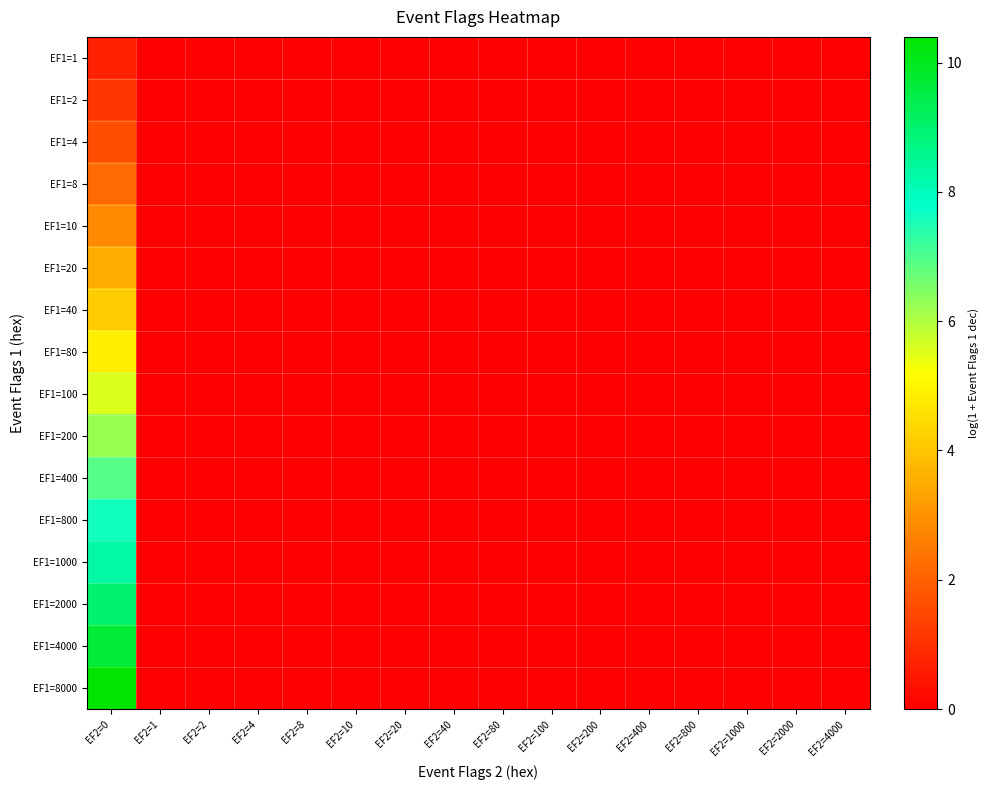

Reading right to left, what are all the values shown in this chart?

EF1=1: EF2=4000=0.0	EF2=2000=0.0	EF2=1000=0.0	EF2=800=0.0	EF2=400=0.0	EF2=200=0.0	EF2=100=0.0	EF2=80=0.0	EF2=40=0.0	EF2=20=0.0	EF2=10=0.0	EF2=8=0.0	EF2=4=0.0	EF2=2=0.0	EF2=1=0.0	EF2=0=0.7
EF1=2: EF2=4000=0.0	EF2=2000=0.0	EF2=1000=0.0	EF2=800=0.0	EF2=400=0.0	EF2=200=0.0	EF2=100=0.0	EF2=80=0.0	EF2=40=0.0	EF2=20=0.0	EF2=10=0.0	EF2=8=0.0	EF2=4=0.0	EF2=2=0.0	EF2=1=0.0	EF2=0=1.1
EF1=4: EF2=4000=0.0	EF2=2000=0.0	EF2=1000=0.0	EF2=800=0.0	EF2=400=0.0	EF2=200=0.0	EF2=100=0.0	EF2=80=0.0	EF2=40=0.0	EF2=20=0.0	EF2=10=0.0	EF2=8=0.0	EF2=4=0.0	EF2=2=0.0	EF2=1=0.0	EF2=0=1.6
EF1=8: EF2=4000=0.0	EF2=2000=0.0	EF2=1000=0.0	EF2=800=0.0	EF2=400=0.0	EF2=200=0.0	EF2=100=0.0	EF2=80=0.0	EF2=40=0.0	EF2=20=0.0	EF2=10=0.0	EF2=8=0.0	EF2=4=0.0	EF2=2=0.0	EF2=1=0.0	EF2=0=2.2
EF1=10: EF2=4000=0.0	EF2=2000=0.0	EF2=1000=0.0	EF2=800=0.0	EF2=400=0.0	EF2=200=0.0	EF2=100=0.0	EF2=80=0.0	EF2=40=0.0	EF2=20=0.0	EF2=10=0.0	EF2=8=0.0	EF2=4=0.0	EF2=2=0.0	EF2=1=0.0	EF2=0=2.8
EF1=20: EF2=4000=0.0	EF2=2000=0.0	EF2=1000=0.0	EF2=800=0.0	EF2=400=0.0	EF2=200=0.0	EF2=100=0.0	EF2=80=0.0	EF2=40=0.0	EF2=20=0.0	EF2=10=0.0	EF2=8=0.0	EF2=4=0.0	EF2=2=0.0	EF2=1=0.0	EF2=0=3.5
EF1=40: EF2=4000=0.0	EF2=2000=0.0	EF2=1000=0.0	EF2=800=0.0	EF2=400=0.0	EF2=200=0.0	EF2=100=0.0	EF2=80=0.0	EF2=40=0.0	EF2=20=0.0	EF2=10=0.0	EF2=8=0.0	EF2=4=0.0	EF2=2=0.0	EF2=1=0.0	EF2=0=4.2
EF1=80: EF2=4000=0.0	EF2=2000=0.0	EF2=1000=0.0	EF2=800=0.0	EF2=400=0.0	EF2=200=0.0	EF2=100=0.0	EF2=80=0.0	EF2=40=0.0	EF2=20=0.0	EF2=10=0.0	EF2=8=0.0	EF2=4=0.0	EF2=2=0.0	EF2=1=0.0	EF2=0=4.9
EF1=100: EF2=4000=0.0	EF2=2000=0.0	EF2=1000=0.0	EF2=800=0.0	EF2=400=0.0	EF2=200=0.0	EF2=100=0.0	EF2=80=0.0	EF2=40=0.0	EF2=20=0.0	EF2=10=0.0	EF2=8=0.0	EF2=4=0.0	EF2=2=0.0	EF2=1=0.0	EF2=0=5.5
EF1=200: EF2=4000=0.0	EF2=2000=0.0	EF2=1000=0.0	EF2=800=0.0	EF2=400=0.0	EF2=200=0.0	EF2=100=0.0	EF2=80=0.0	EF2=40=0.0	EF2=20=0.0	EF2=10=0.0	EF2=8=0.0	EF2=4=0.0	EF2=2=0.0	EF2=1=0.0	EF2=0=6.2
EF1=400: EF2=4000=0.0	EF2=2000=0.0	EF2=1000=0.0	EF2=800=0.0	EF2=400=0.0	EF2=200=0.0	EF2=100=0.0	EF2=80=0.0	EF2=40=0.0	EF2=20=0.0	EF2=10=0.0	EF2=8=0.0	EF2=4=0.0	EF2=2=0.0	EF2=1=0.0	EF2=0=6.9
EF1=800: EF2=4000=0.0	EF2=2000=0.0	EF2=1000=0.0	EF2=800=0.0	EF2=400=0.0	EF2=200=0.0	EF2=100=0.0	EF2=80=0.0	EF2=40=0.0	EF2=20=0.0	EF2=10=0.0	EF2=8=0.0	EF2=4=0.0	EF2=2=0.0	EF2=1=0.0	EF2=0=7.6
EF1=1000: EF2=4000=0.0	EF2=2000=0.0	EF2=1000=0.0	EF2=800=0.0	EF2=400=0.0	EF2=200=0.0	EF2=100=0.0	EF2=80=0.0	EF2=40=0.0	EF2=20=0.0	EF2=10=0.0	EF2=8=0.0	EF2=4=0.0	EF2=2=0.0	EF2=1=0.0	EF2=0=8.3
EF1=2000: EF2=4000=0.0	EF2=2000=0.0	EF2=1000=0.0	EF2=800=0.0	EF2=400=0.0	EF2=200=0.0	EF2=100=0.0	EF2=80=0.0	EF2=40=0.0	EF2=20=0.0	EF2=10=0.0	EF2=8=0.0	EF2=4=0.0	EF2=2=0.0	EF2=1=0.0	EF2=0=9.0
EF1=4000: EF2=4000=0.0	EF2=2000=0.0	EF2=1000=0.0	EF2=800=0.0	EF2=400=0.0	EF2=200=0.0	EF2=100=0.0	EF2=80=0.0	EF2=40=0.0	EF2=20=0.0	EF2=10=0.0	EF2=8=0.0	EF2=4=0.0	EF2=2=0.0	EF2=1=0.0	EF2=0=9.7
EF1=8000: EF2=4000=0.0	EF2=2000=0.0	EF2=1000=0.0	EF2=800=0.0	EF2=400=0.0	EF2=200=0.0	EF2=100=0.0	EF2=80=0.0	EF2=40=0.0	EF2=20=0.0	EF2=10=0.0	EF2=8=0.0	EF2=4=0.0	EF2=2=0.0	EF2=1=0.0	EF2=0=10.4